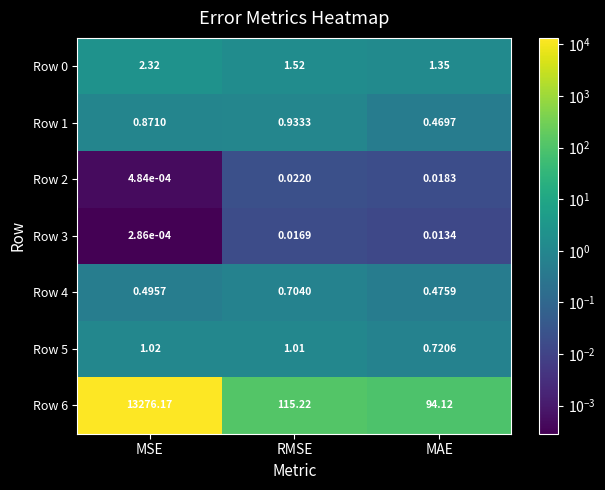

At how many categories does at least one series exceed 8862?

1